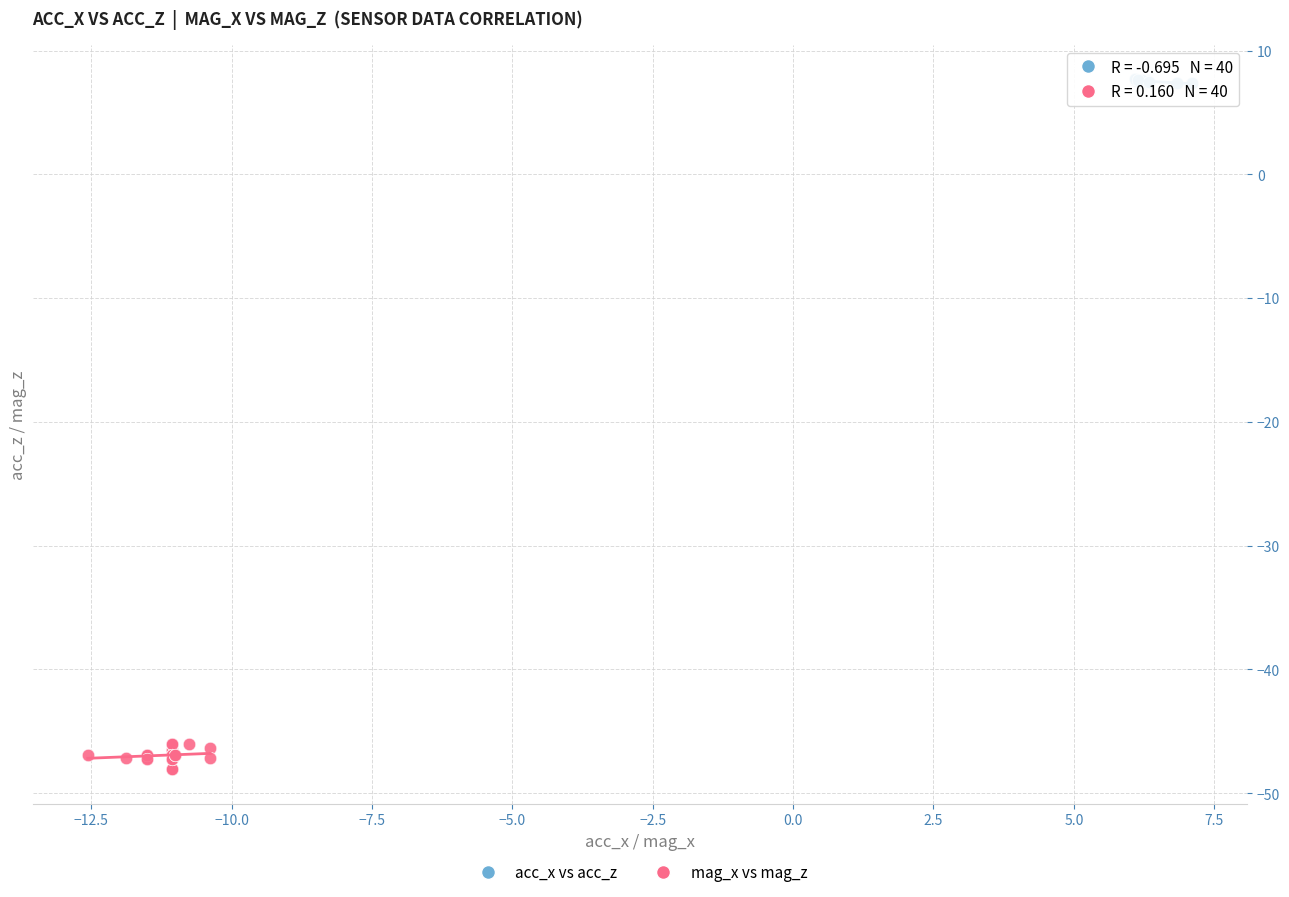

What are all the series names shown in the legend?

acc_x vs acc_z, mag_x vs mag_z